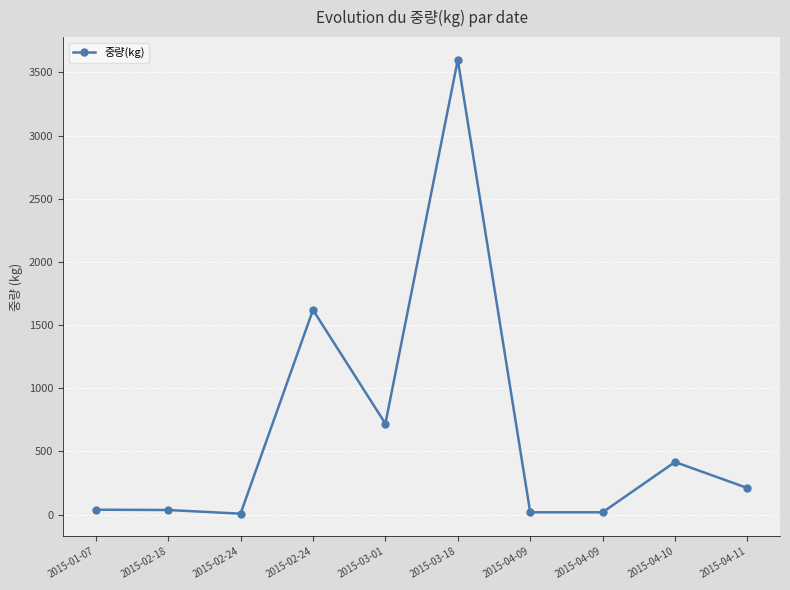

The value at 2015-04-09 is 27.4. True or false?

False